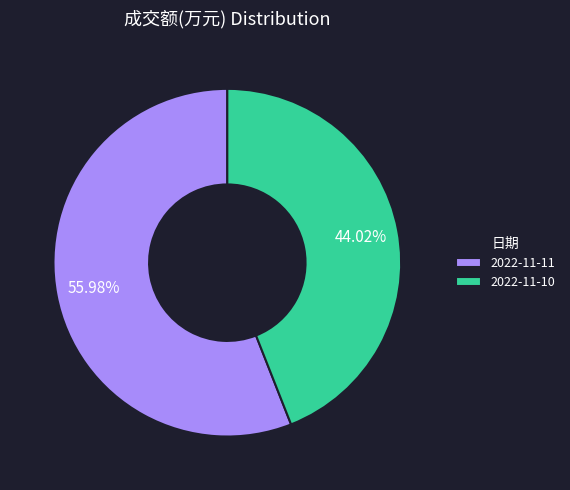

Count the number of slices in the pie.

2